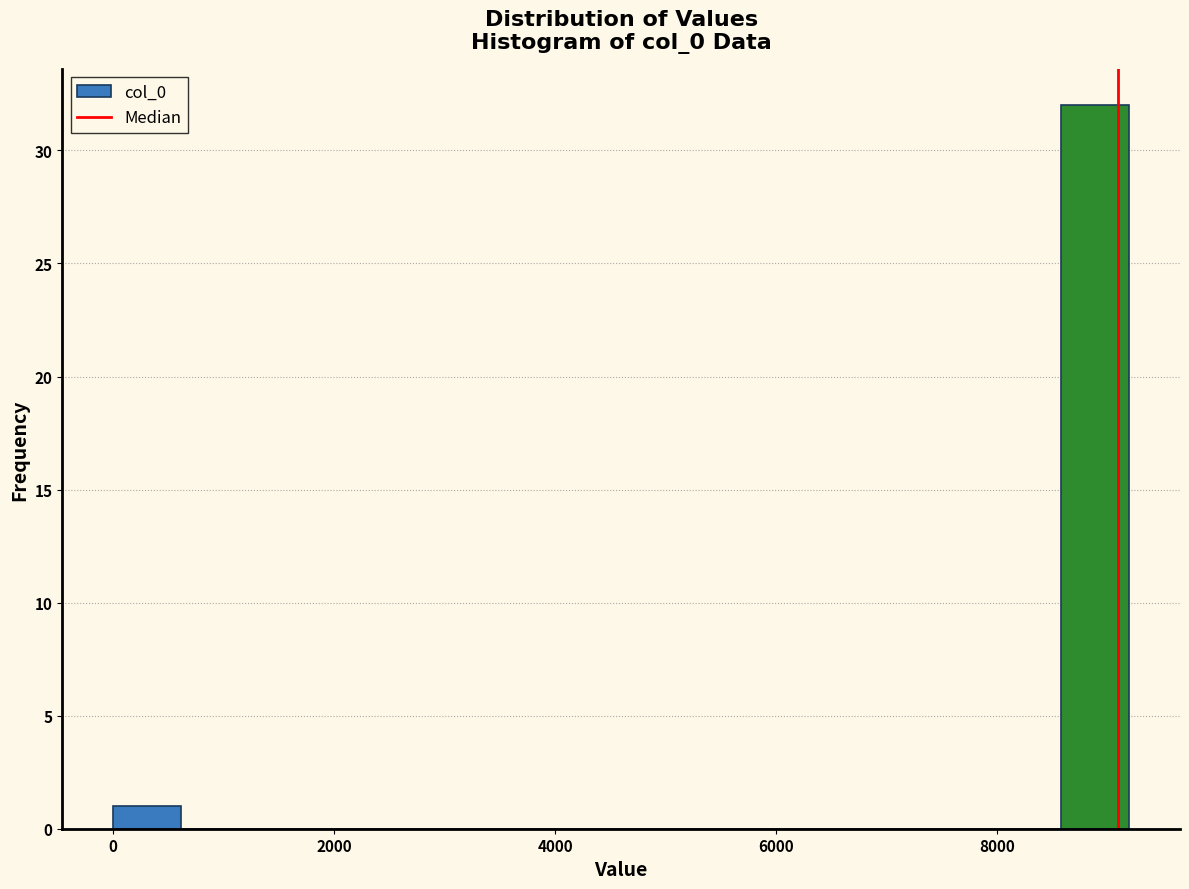

Around what value on the x-axis is the tallest bar? Give the approximate position of its centre, as read against the axis.

8800